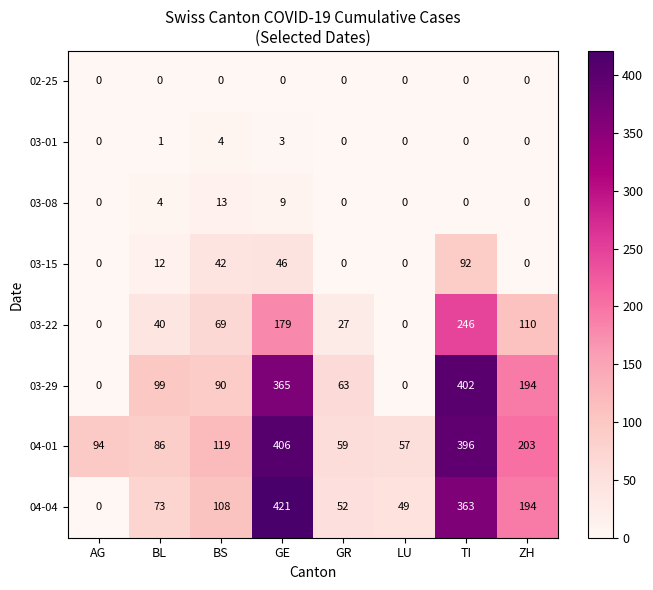

What is the difference between the 03-29 values at AG and GE?

365